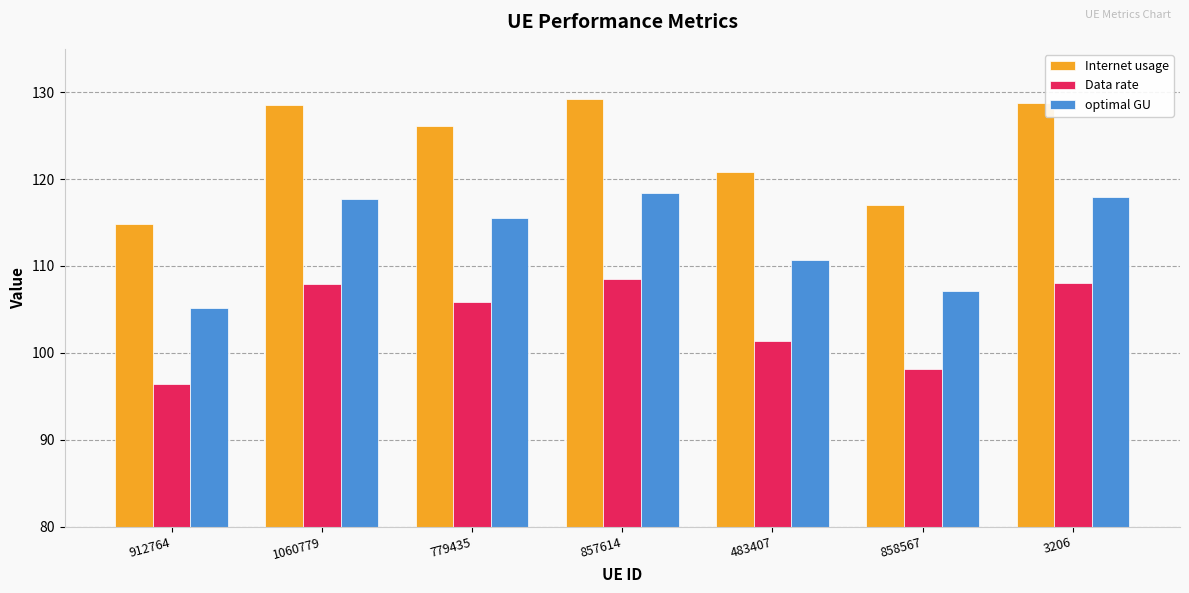

What is the difference between the highest and lowest values at 912764?

18.5